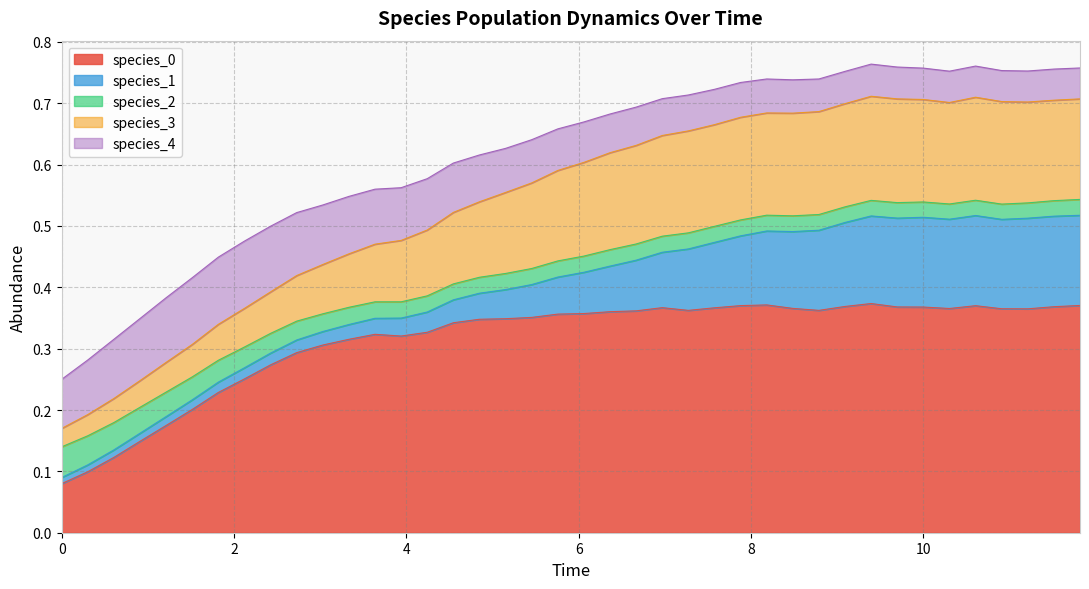

The species_2 series shows 0.0 at 7.878787878787879. True or false?

True